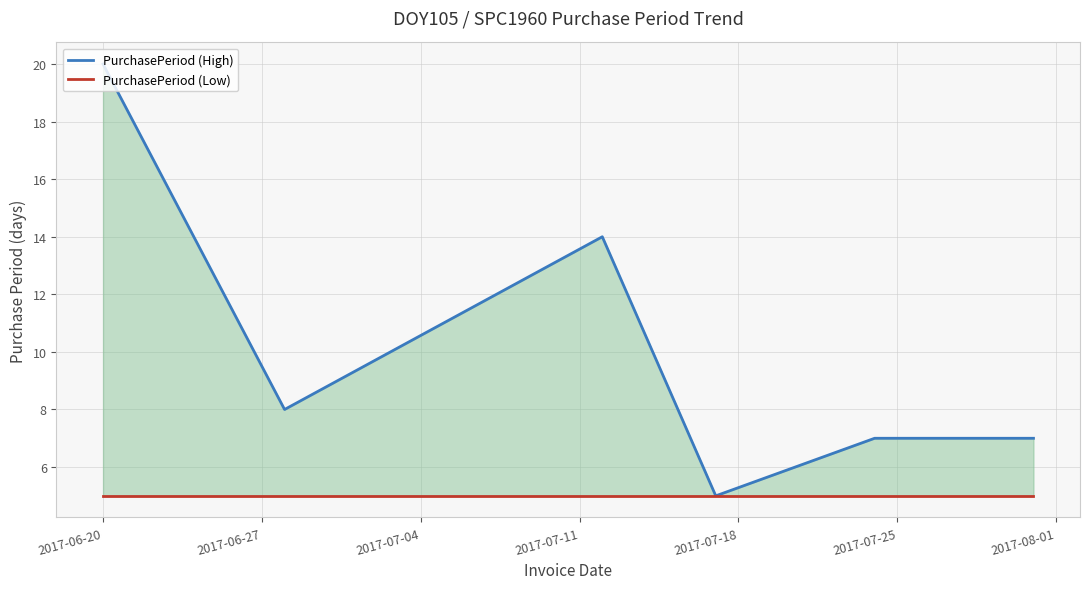

What is the difference between the highest and lowest values at 2017-06-27?

3